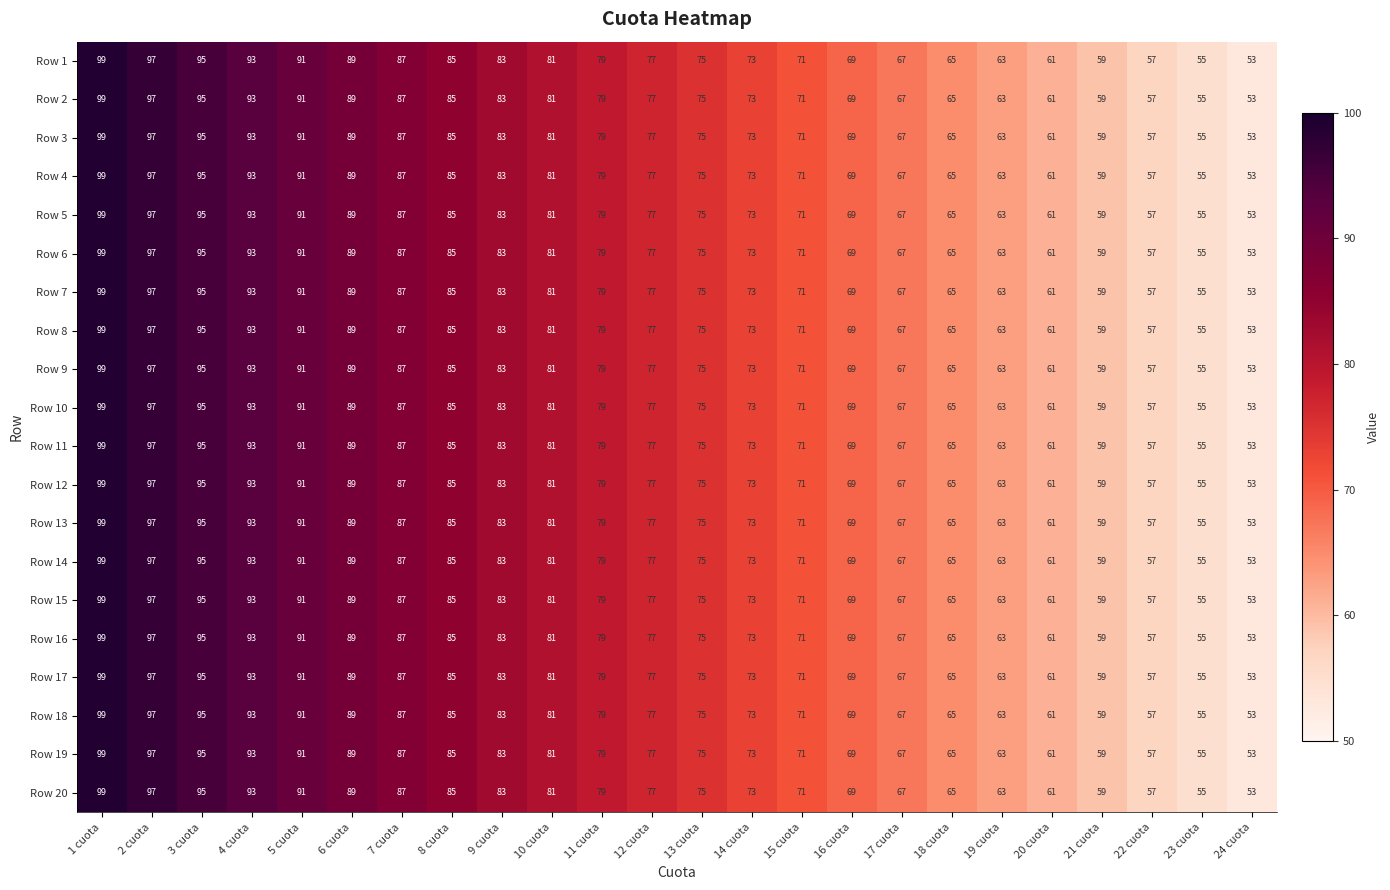

At which label does Row 2 reach its minimum?

24 cuota